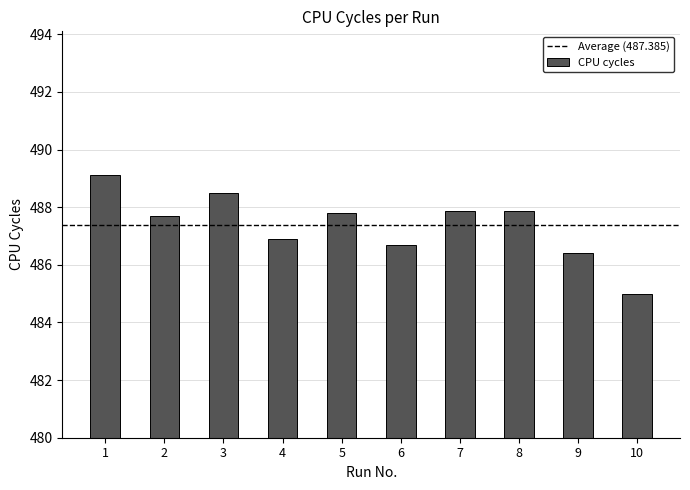

Reading left to right, what are all the values shown in this chart?

489.1	487.7	488.5	486.9	487.8	486.7	487.9	487.9	486.4	485.0